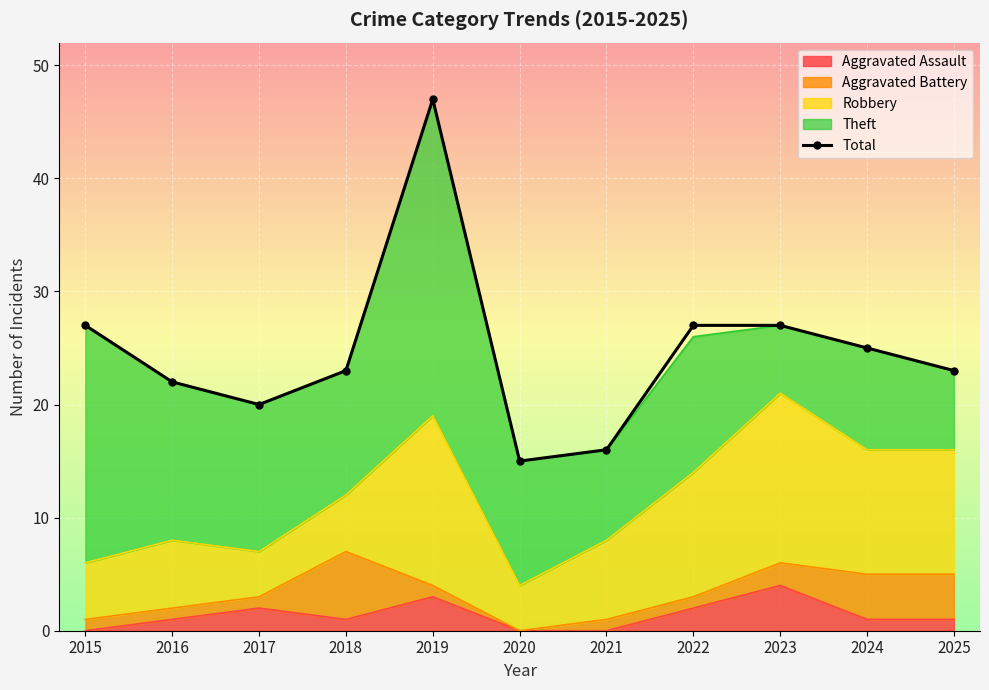

What is the smallest value displayed?

15